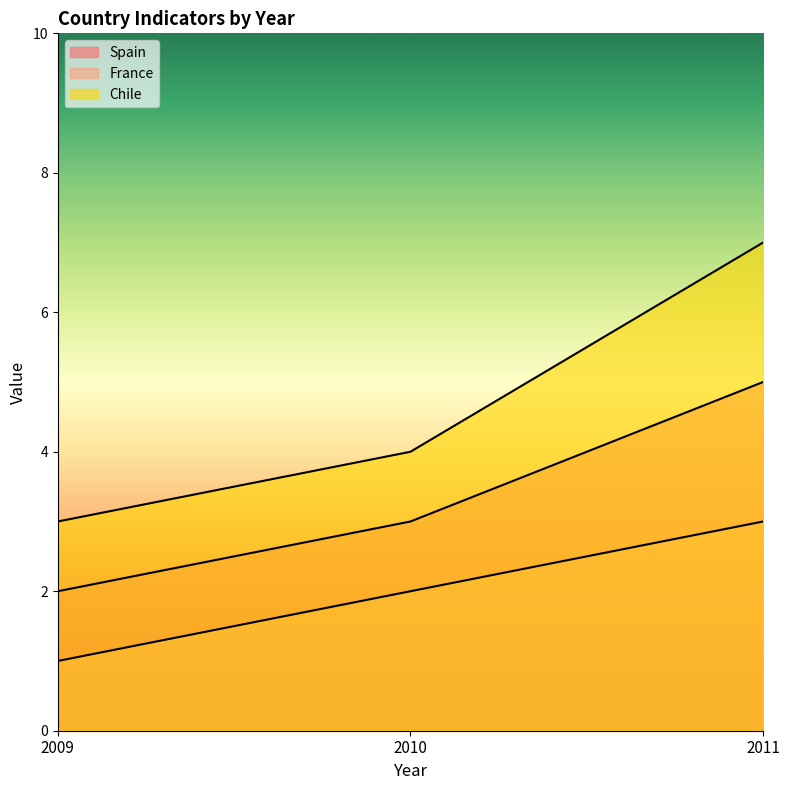

What is the minimum value shown in the chart?

1